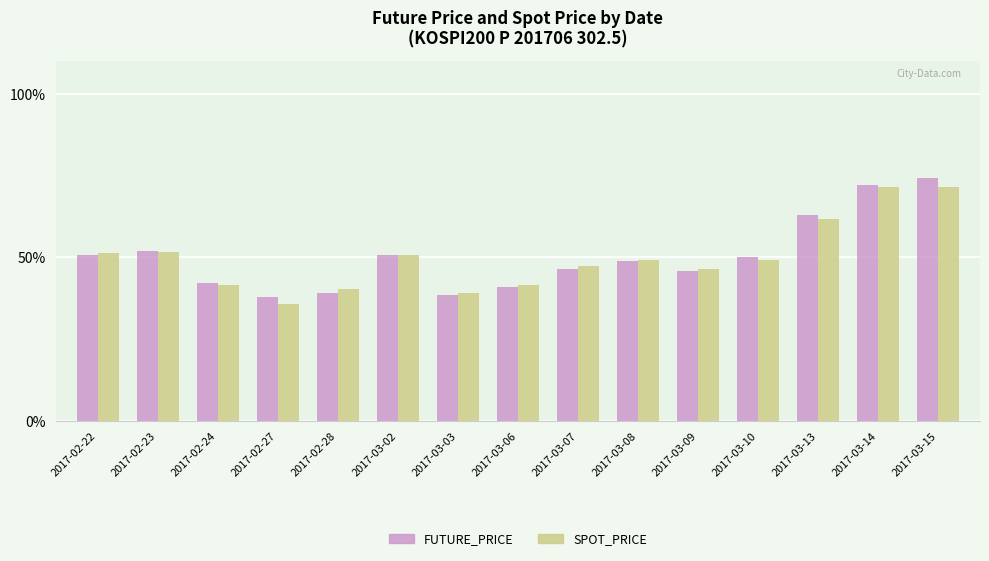

What is the approximate value of FUTURE_PRICE at 2017-03-02?

50.8